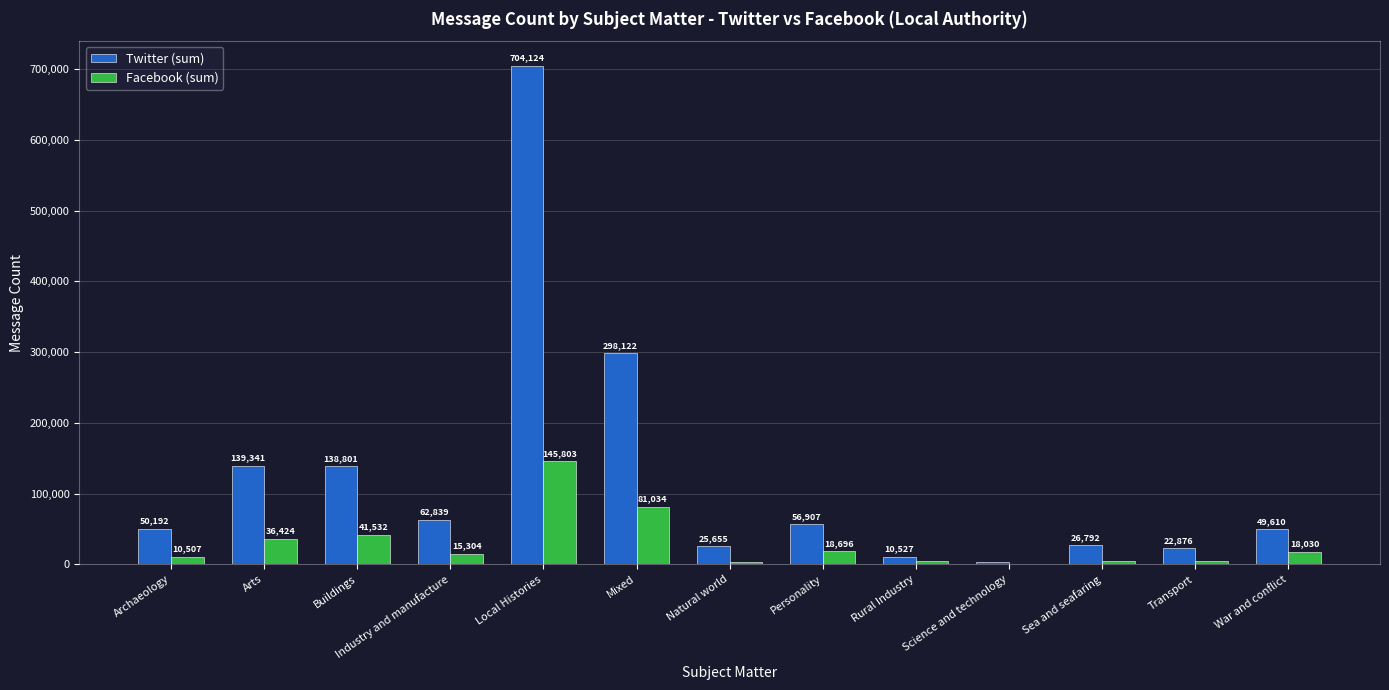

Reading right to left, transcribe all the data shown in this chart.

Twitter (sum): War and conflict=49610	Transport=22876	Sea and seafaring=26792	Science and technology=2899	Rural Industry=10527	Personality=56907	Natural world=25655	Mixed=298122	Local Histories=704124	Industry and manufacture=62839	Buildings=138801	Arts=139341	Archaeology=50192
Facebook (sum): War and conflict=18030	Transport=4804	Sea and seafaring=4309	Science and technology=979	Rural Industry=4567	Personality=18696	Natural world=4030	Mixed=81034	Local Histories=145803	Industry and manufacture=15304	Buildings=41532	Arts=36424	Archaeology=10507